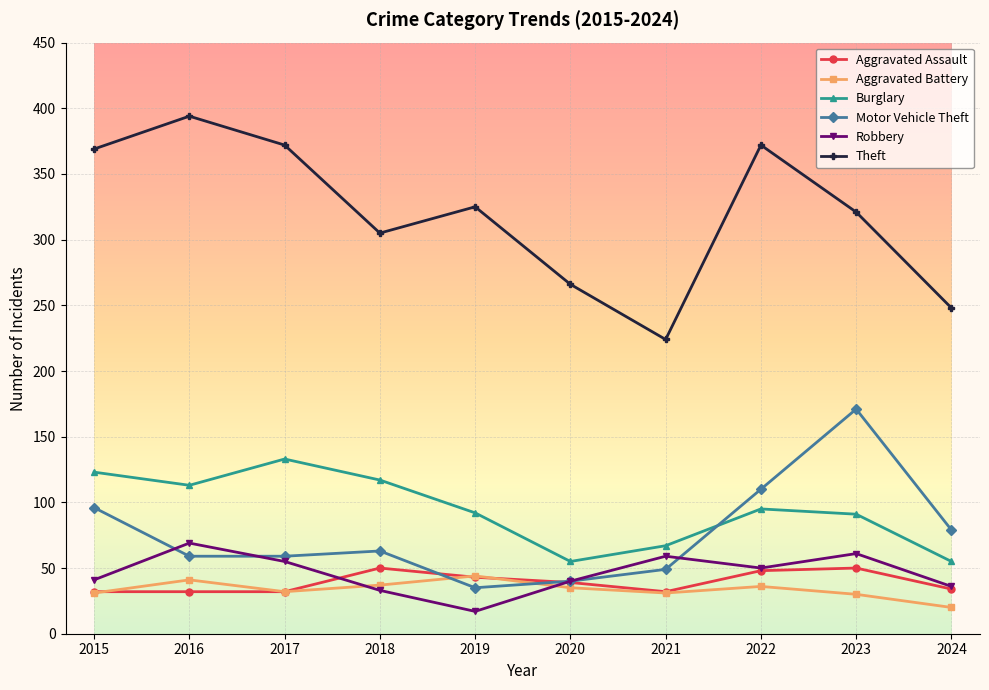

In Robbery, how many points are lower than both neighbors (excluding endpoints)?

2